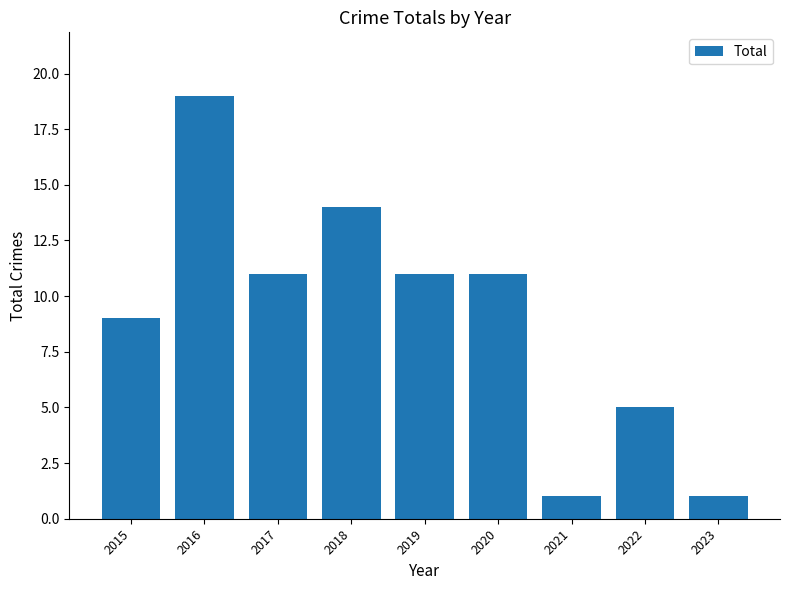

What is the maximum value shown in the chart?

19